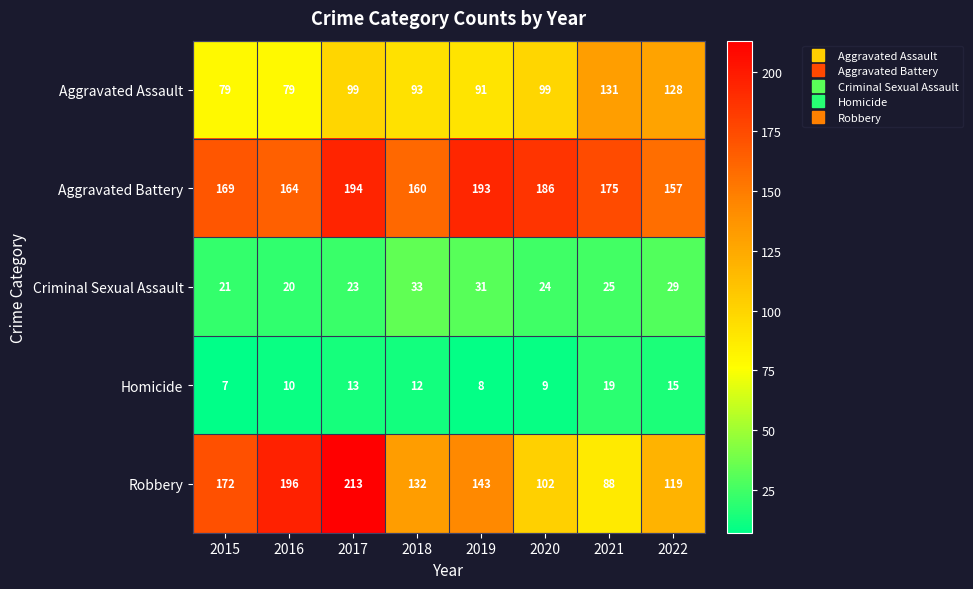

What is the total value across all series at 2017?

542